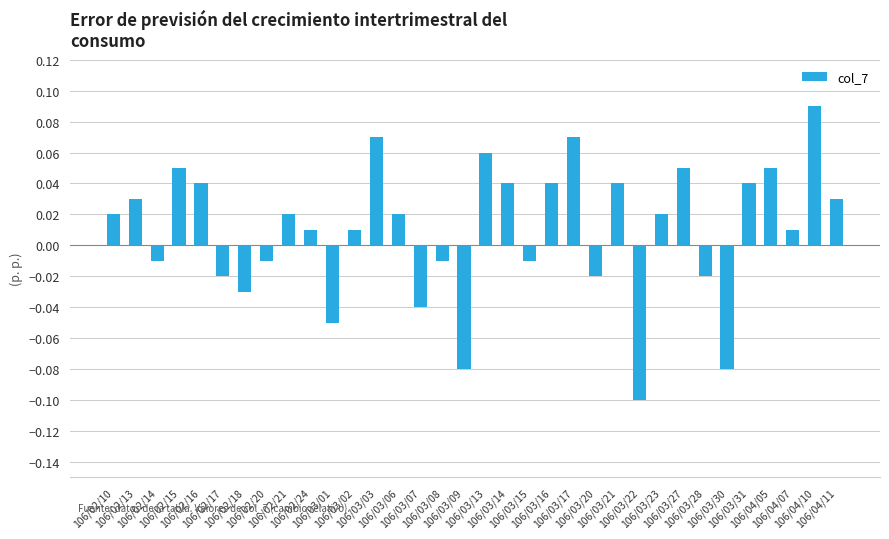

What position from the left is 106/02/10?

1